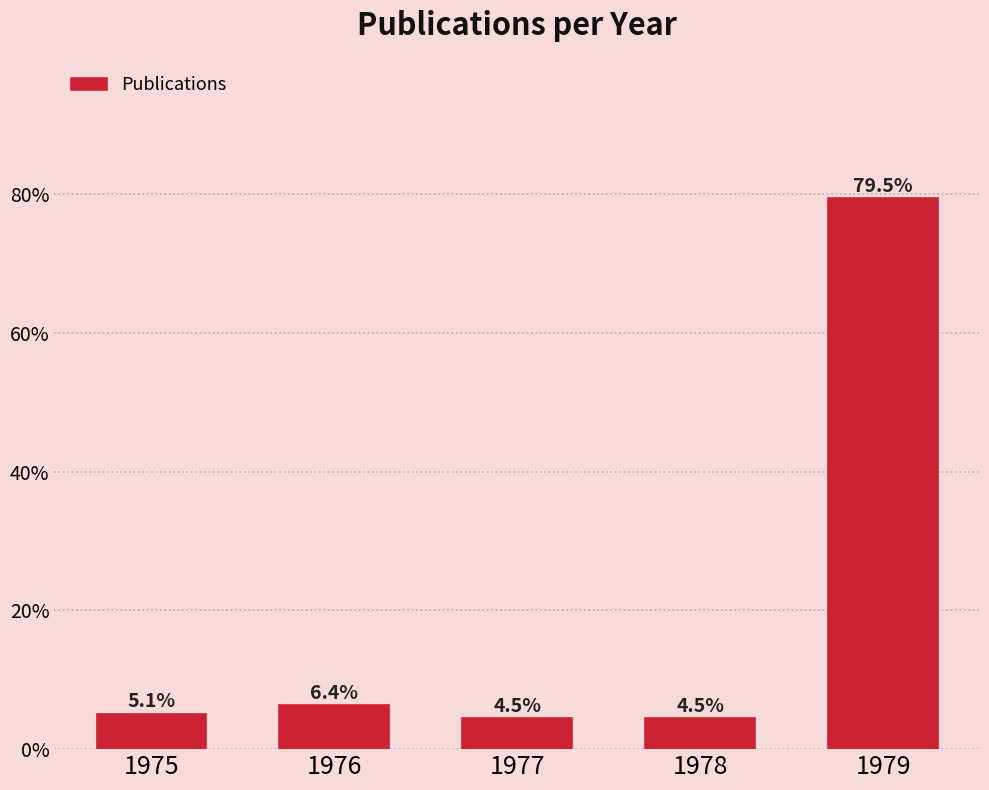

Reading left to right, what are all the values shown in this chart?

1975=5.1	1976=6.4	1977=4.5	1978=4.5	1979=79.5